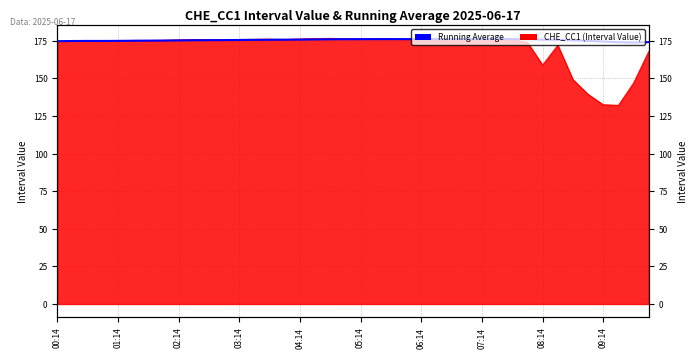

What is the value of the 18th point from the left?

175.8